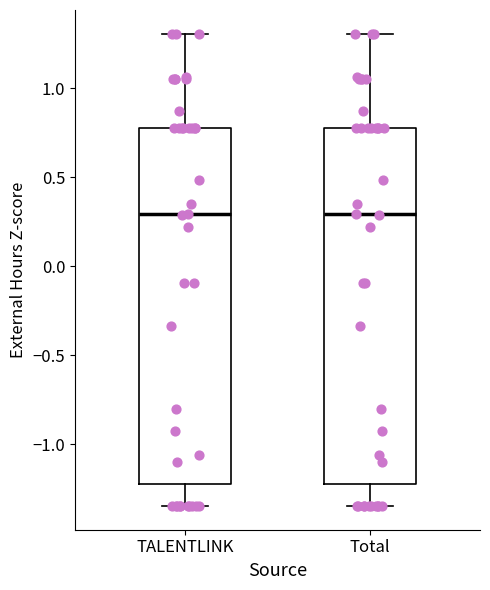

Reading left to right, transcribe this box plot: for each box, give where its median line is, the range the box spans, and where its two whiskers end, as read against the y-axis. The values are not printed on the chart, so give them approximately, as read against the axis.

TALENTLINK: median 0.30, box -1.25 to 0.80, whiskers -1.35 to 1.30
Total: median 0.30, box -1.25 to 0.80, whiskers -1.35 to 1.30